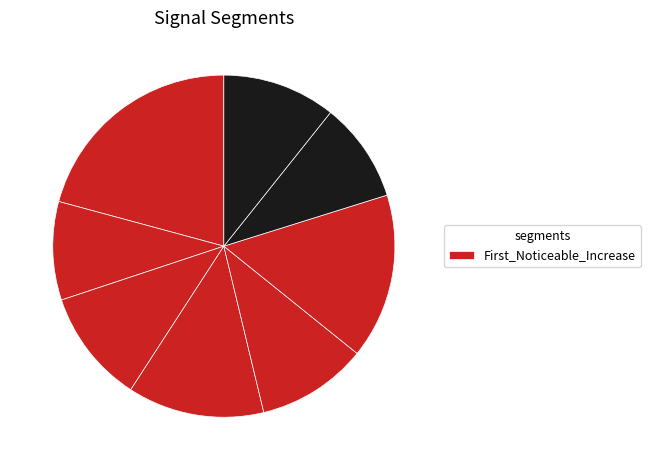

Count the number of slices in the pie.

8